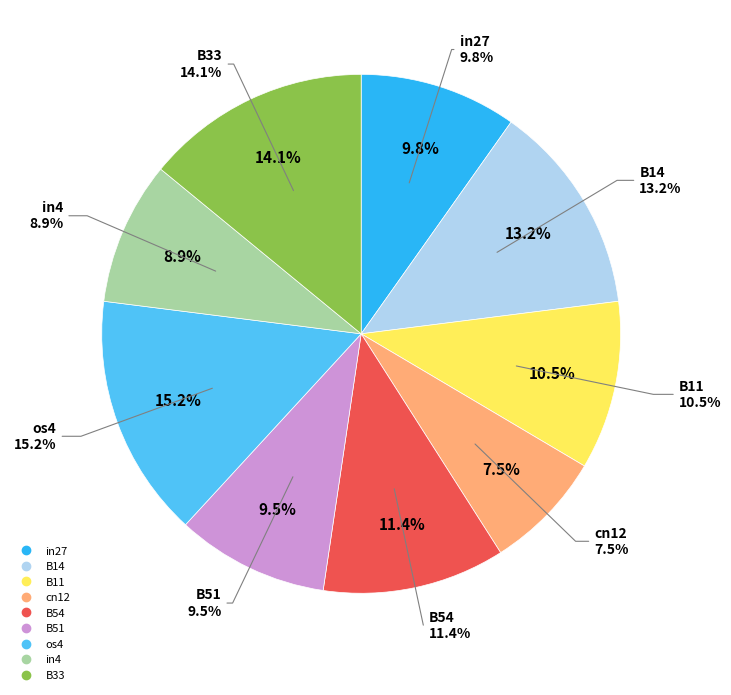

Does cn12 account for over 50% of the chart?

No